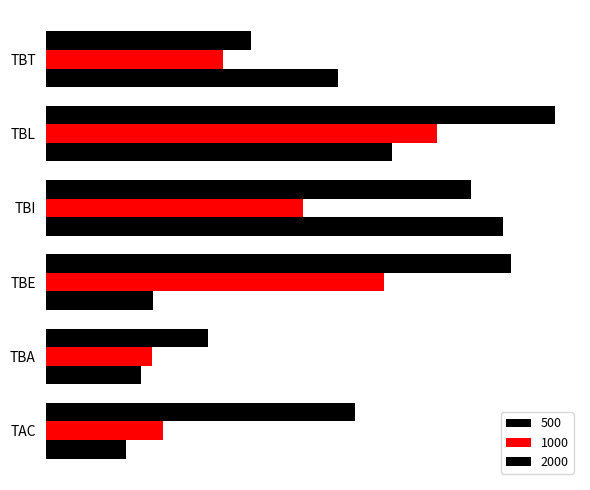

What is the value of the 500 bar at the 4th from the left?

1.3